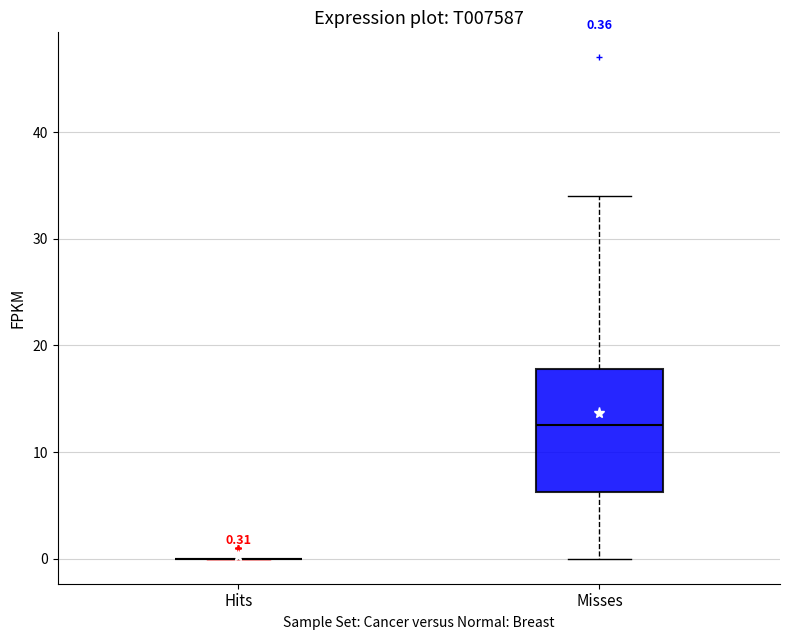

Which box is the tallest, from its lower edge to its upper edge?

Misses